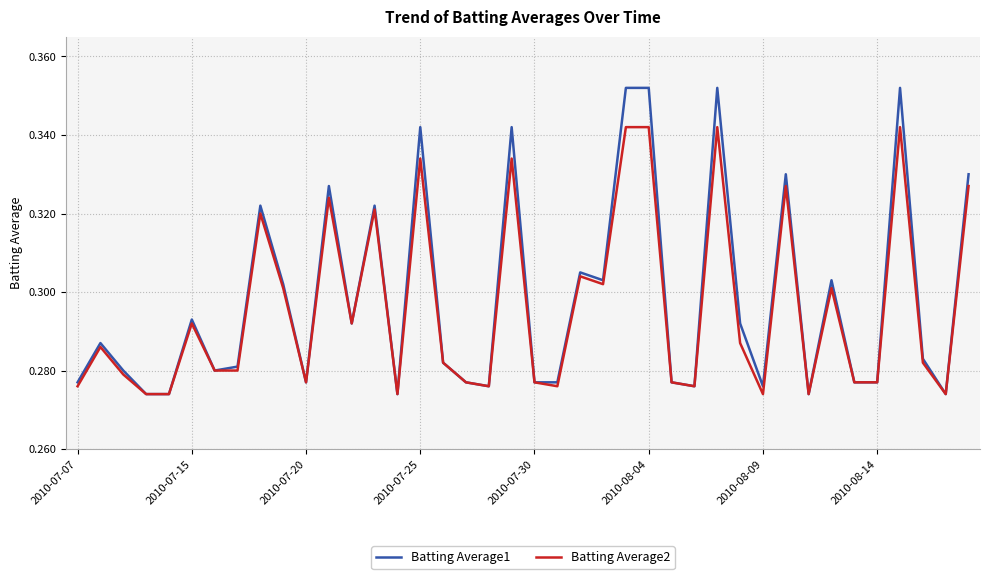

Which series has the widest spread of values?

Batting Average1